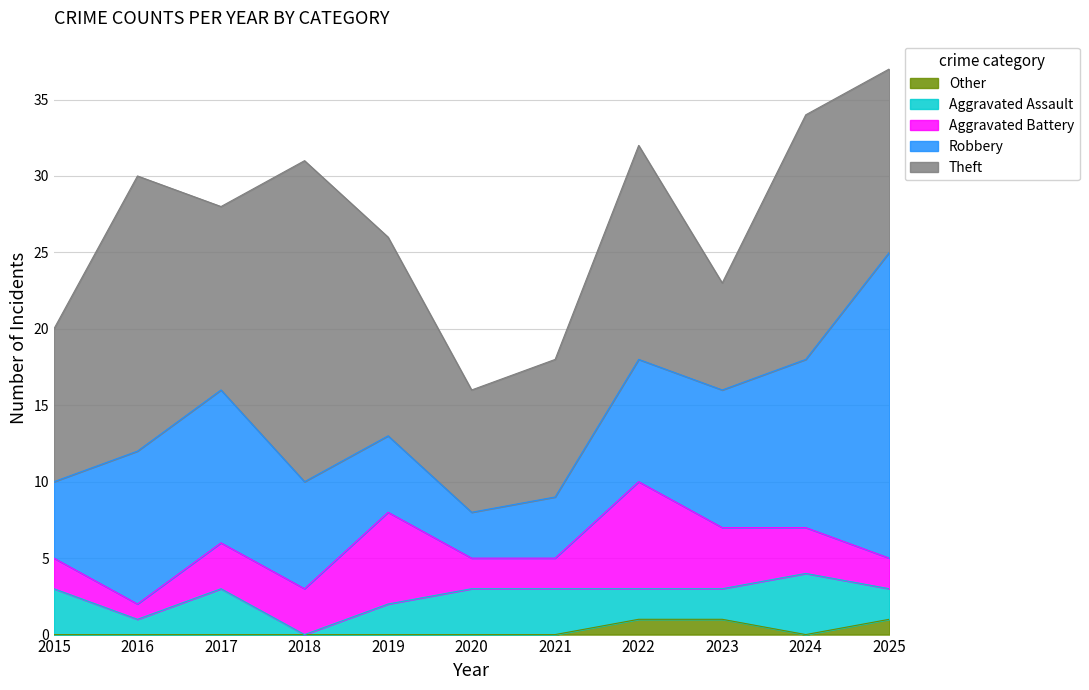

List the series in order of their peak value, highest first.

Theft, Robbery, Aggravated Battery, Aggravated Assault, Other